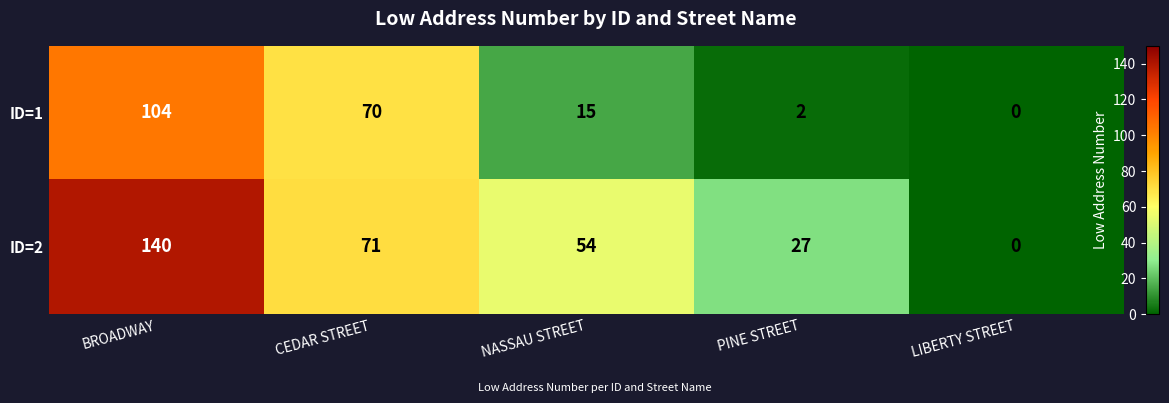

Which series changed the most between NASSAU STREET and PINE STREET?

ID=2